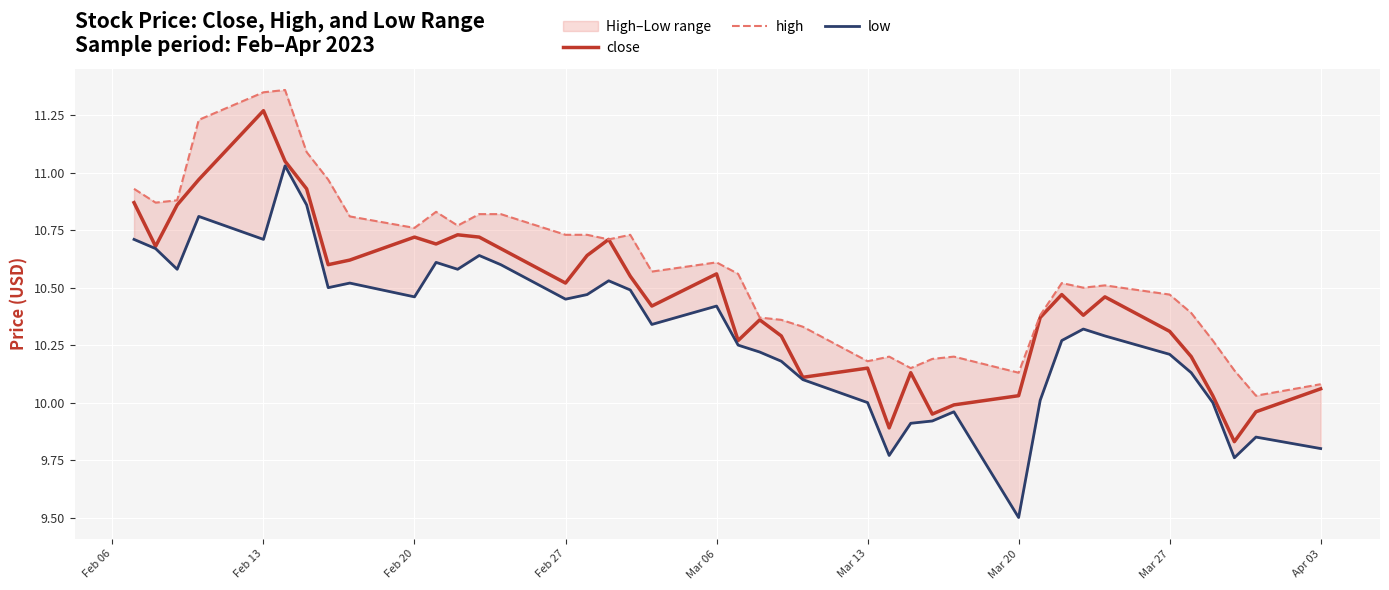

True or false: close has a value of 3.7 at Feb 27.

False